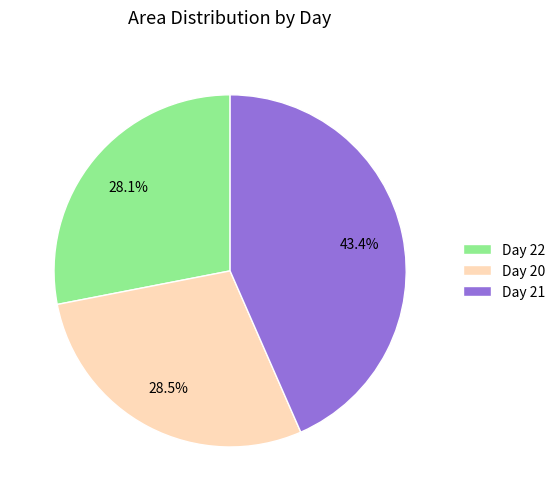

Count the number of slices in the pie.

3